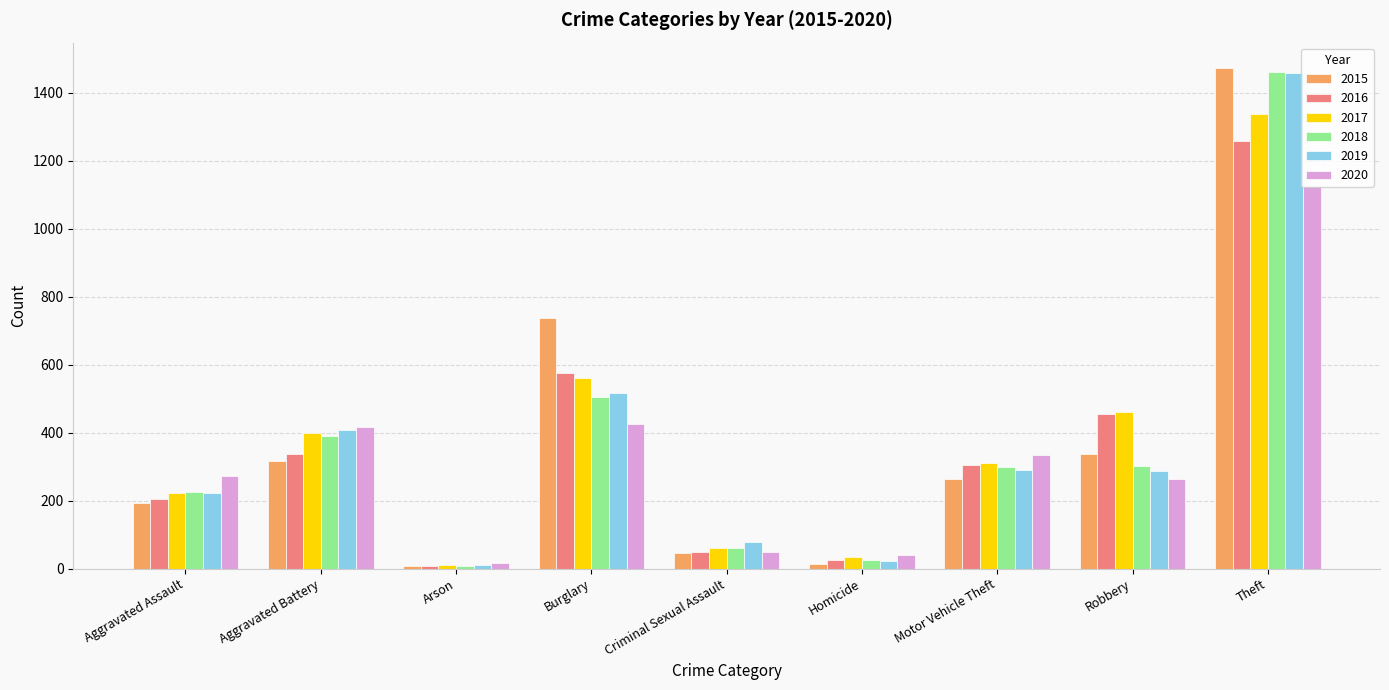

At which category is the sum across all series the highest?

Theft